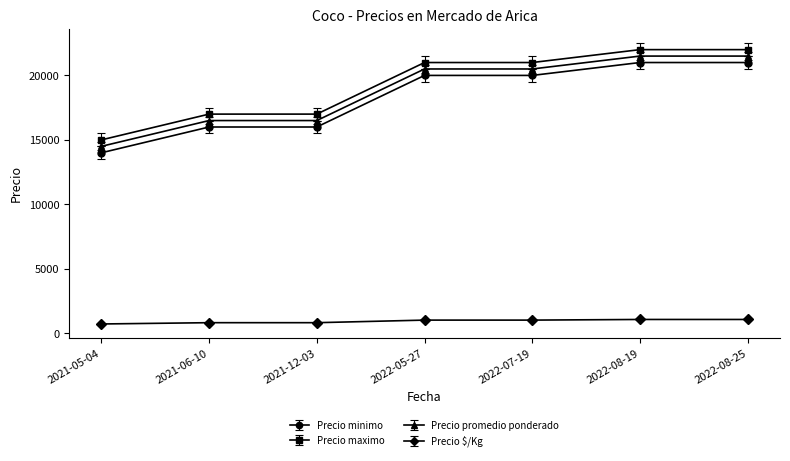

What is the minimum value shown in the chart?

725